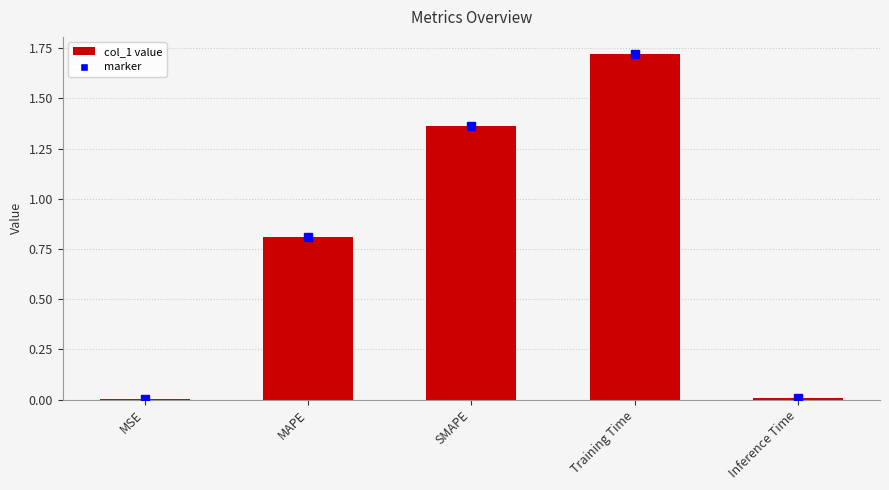

What is the sum of the values at SMAPE and MAPE?

2.2